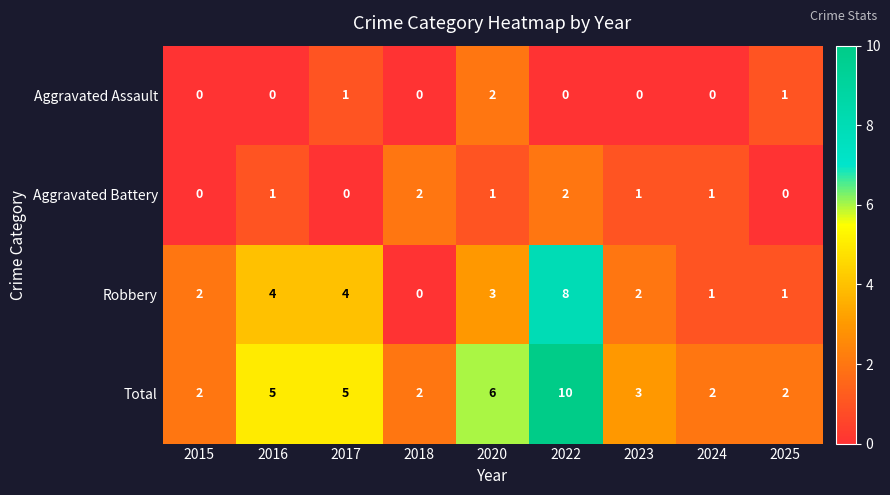

At which label does Robbery reach its minimum?

2018